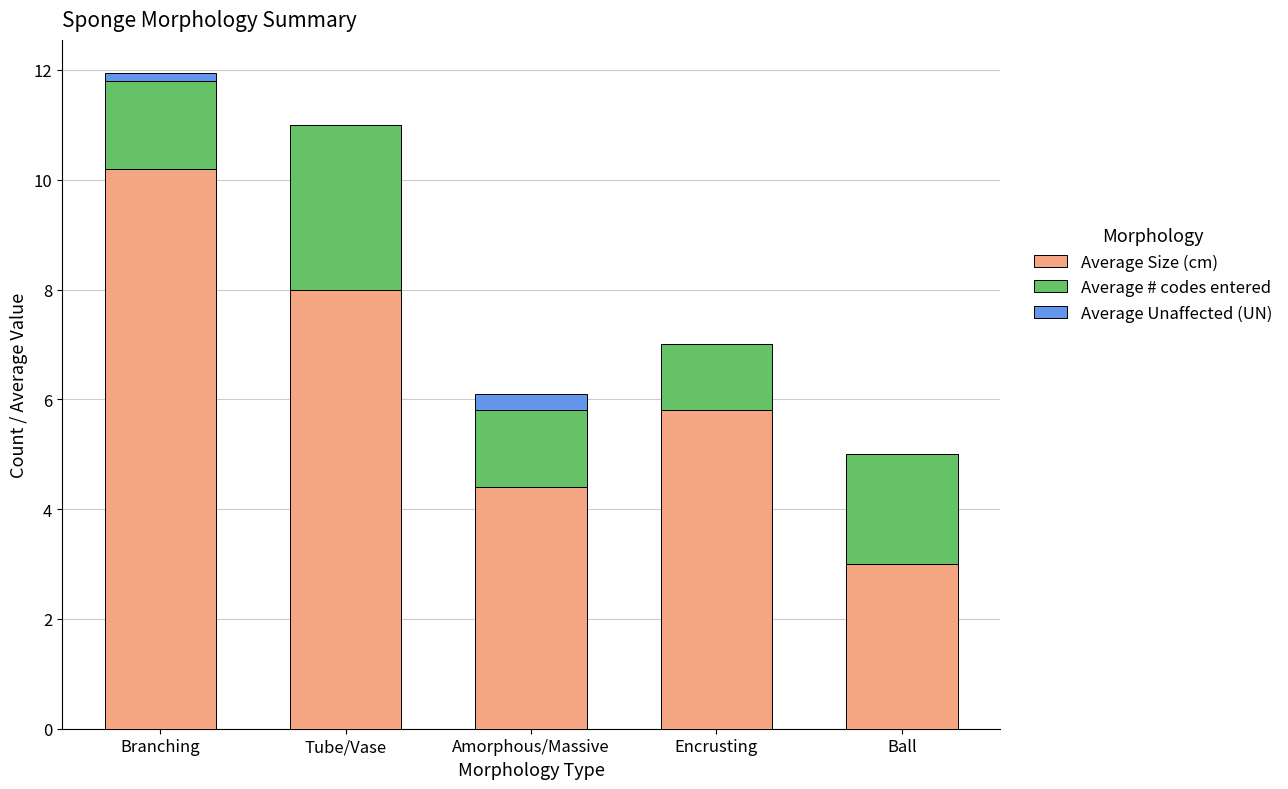

At which category is the sum across all series the highest?

Branching